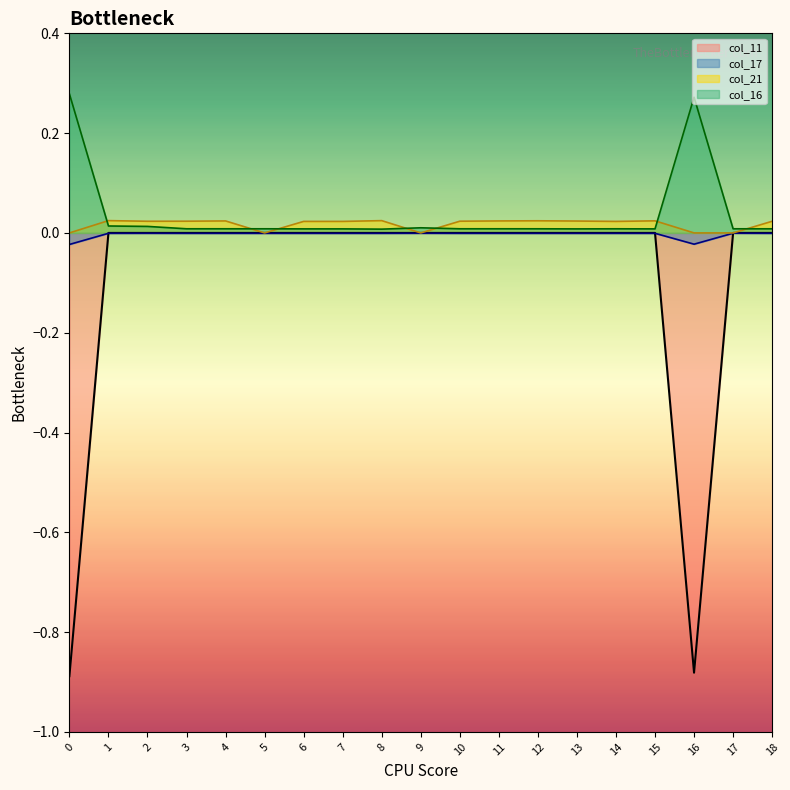

Where does the col_11 series first go above 0?

12